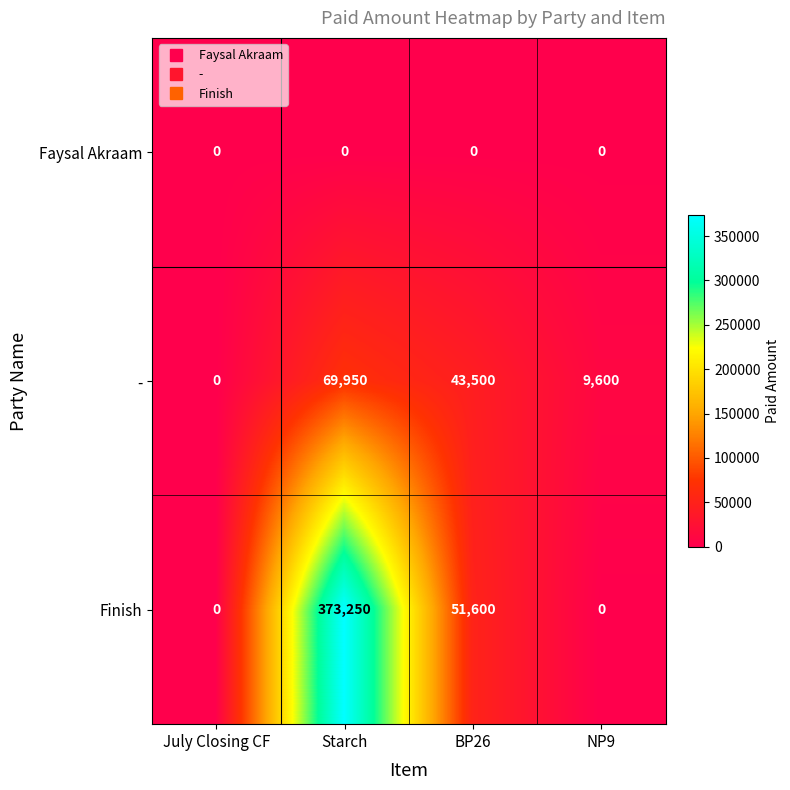

What is the sum of the - values at NP9 and Starch?

79550